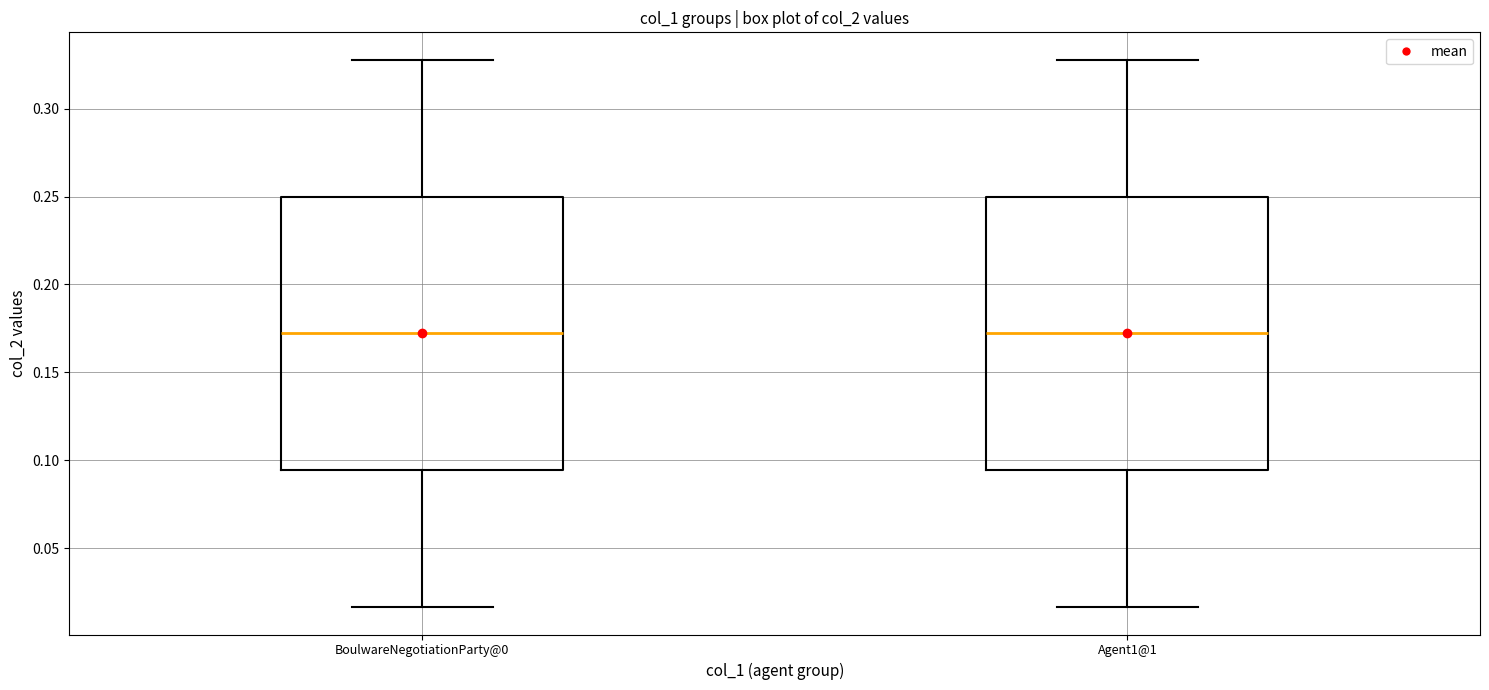

Reading left to right, read every box against the y-axis: the position of its median line, the range the box covers, and the ends of its whiskers. The values are not printed on the chart, so give them approximately, as read against the axis.

BoulwareNegotiationParty@0: median 0.170, box 0.095 to 0.250, whiskers 0.015 to 0.330
Agent1@1: median 0.170, box 0.095 to 0.250, whiskers 0.015 to 0.330